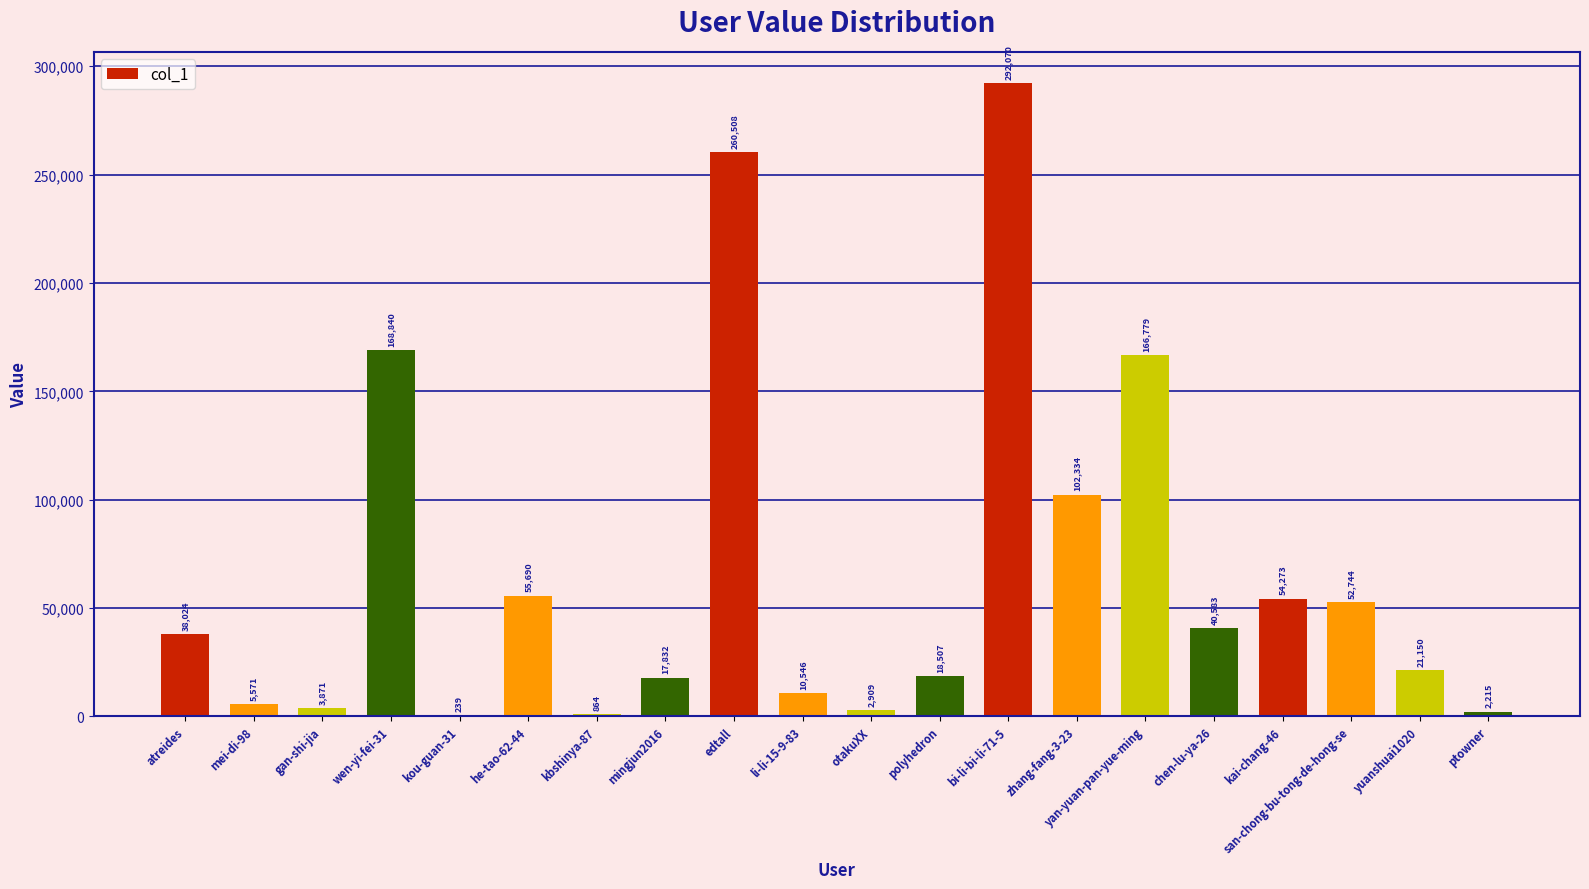

How many series are shown in this chart?

1